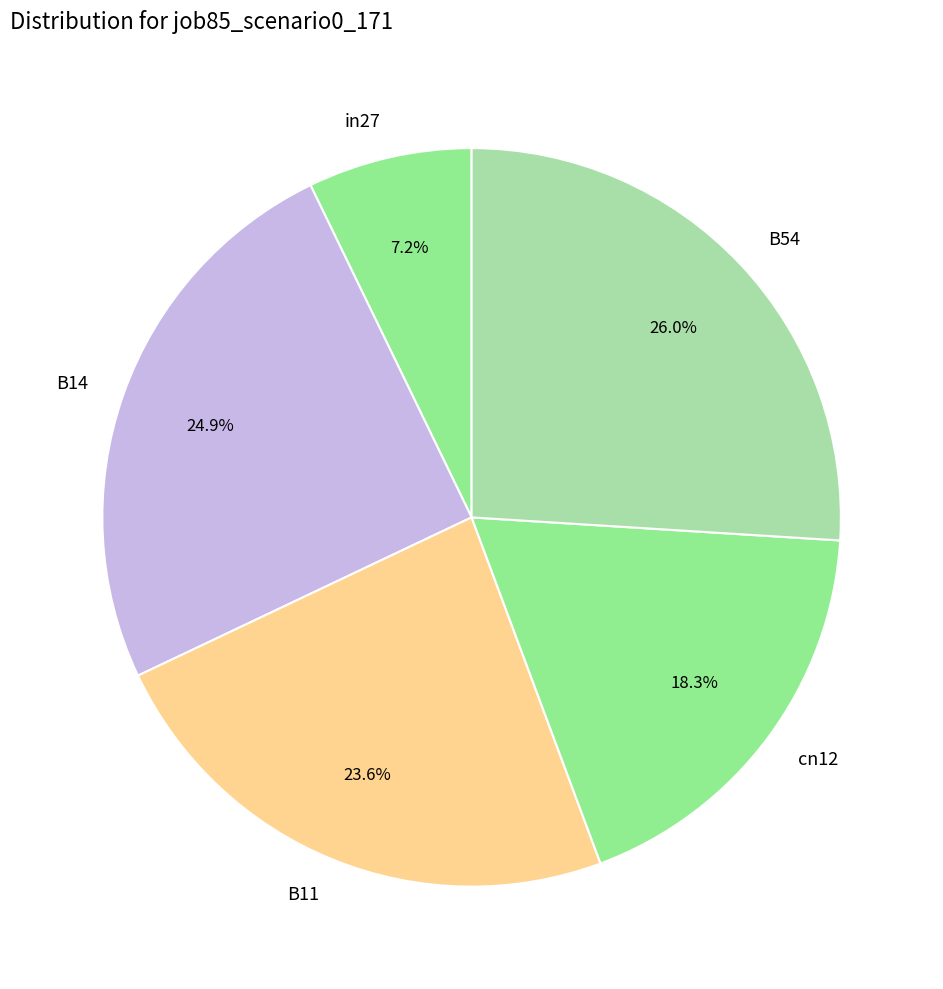

Does B54 represent more than half of the total?

No